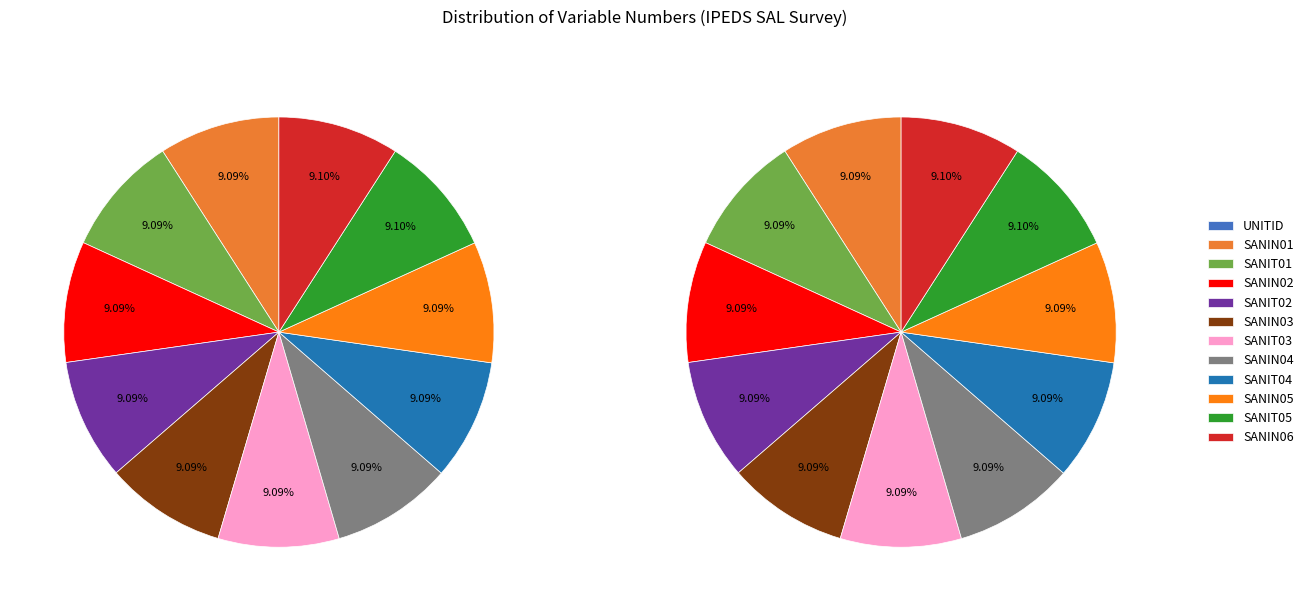

Is SANIT04 the majority of the pie?

No